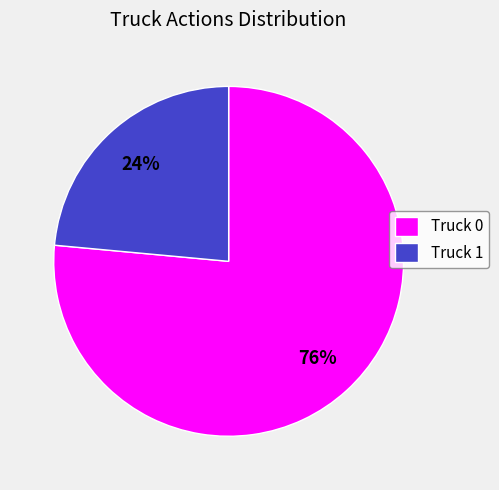

Count the number of slices in the pie.

2